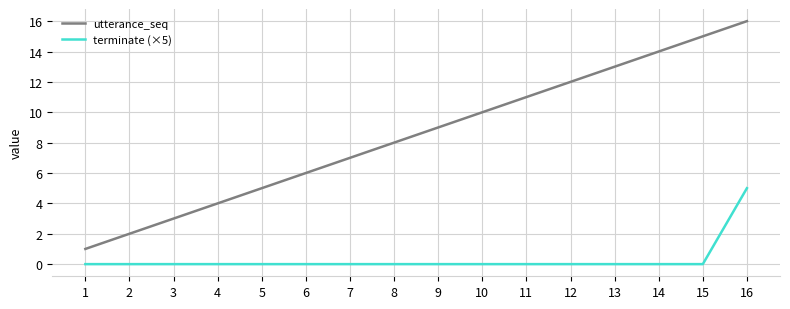

How many values in the utterance_seq series are below 9?

8